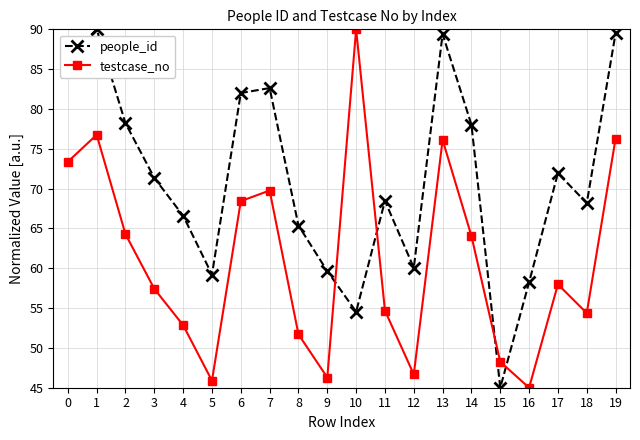

How many interior local peaks does the testcase_no series have?

5